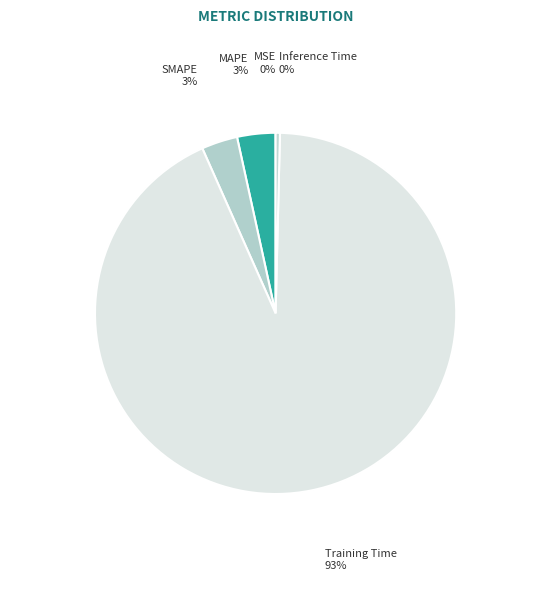

Which category has the biggest portion of the pie?

Training Time